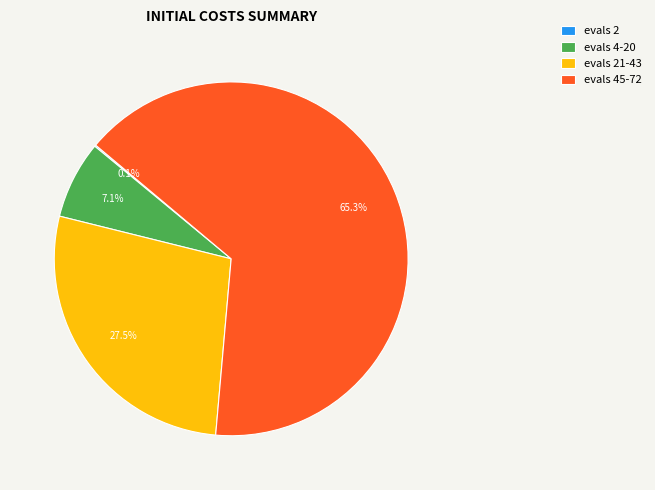

Does evals 45-72 account for over 50% of the chart?

Yes